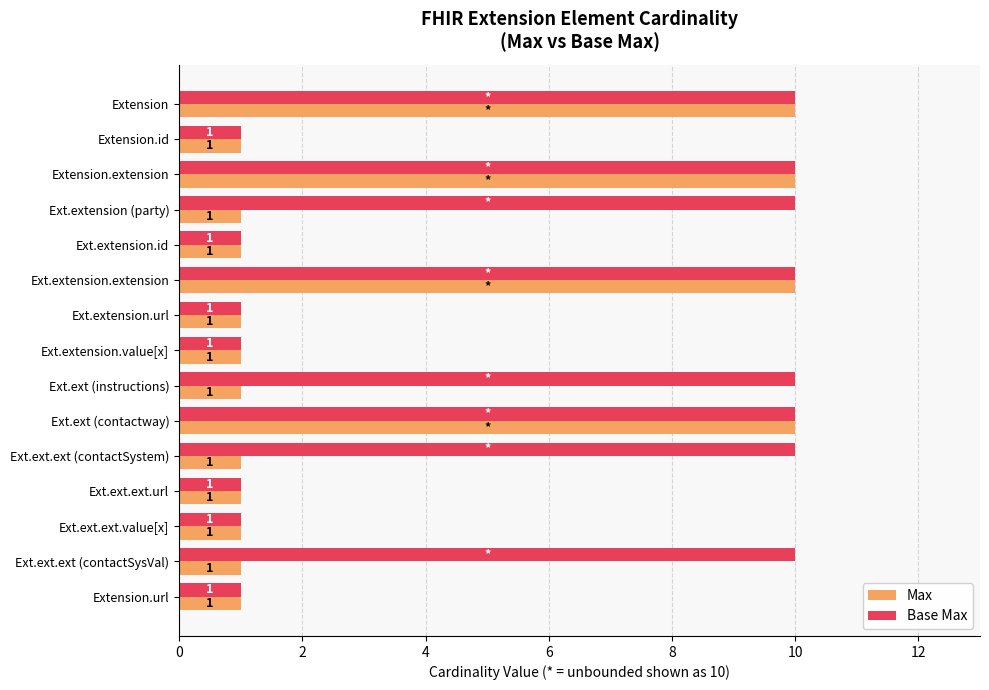

How many Base Max values are between 1 and 10?

15